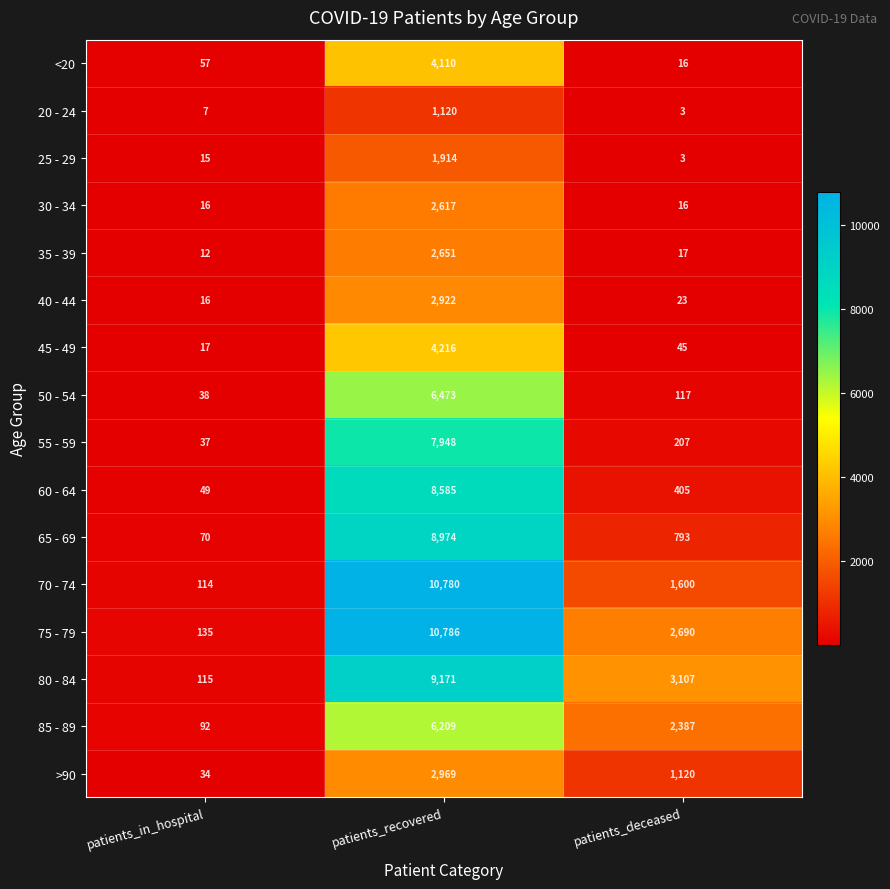

Which series has the largest total across all categories?

75 - 79